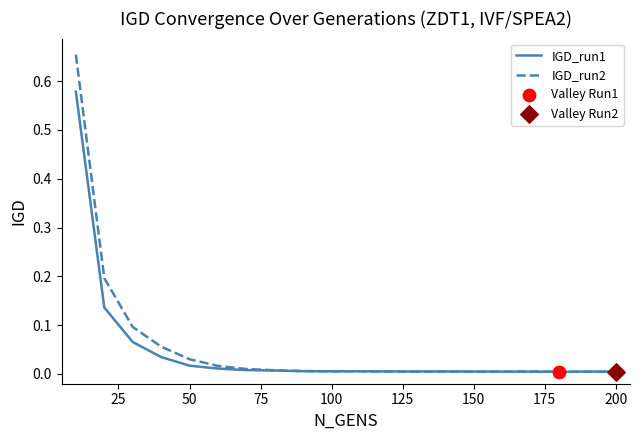

List the series in order of their peak value, lowest first.

IGD_run1, IGD_run2